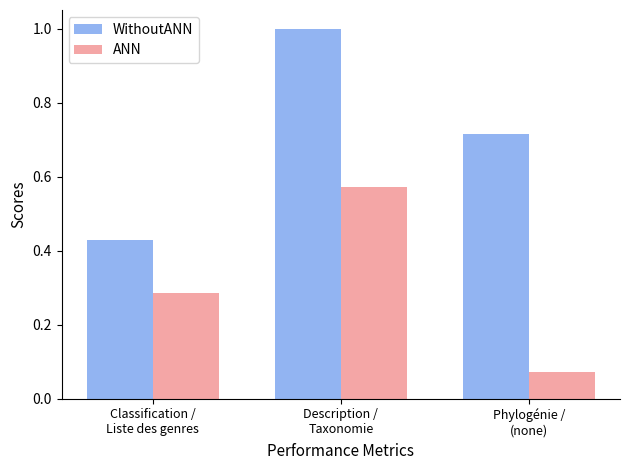

Rank the series by their maximum value, from highest to lowest.

WithoutANN, ANN